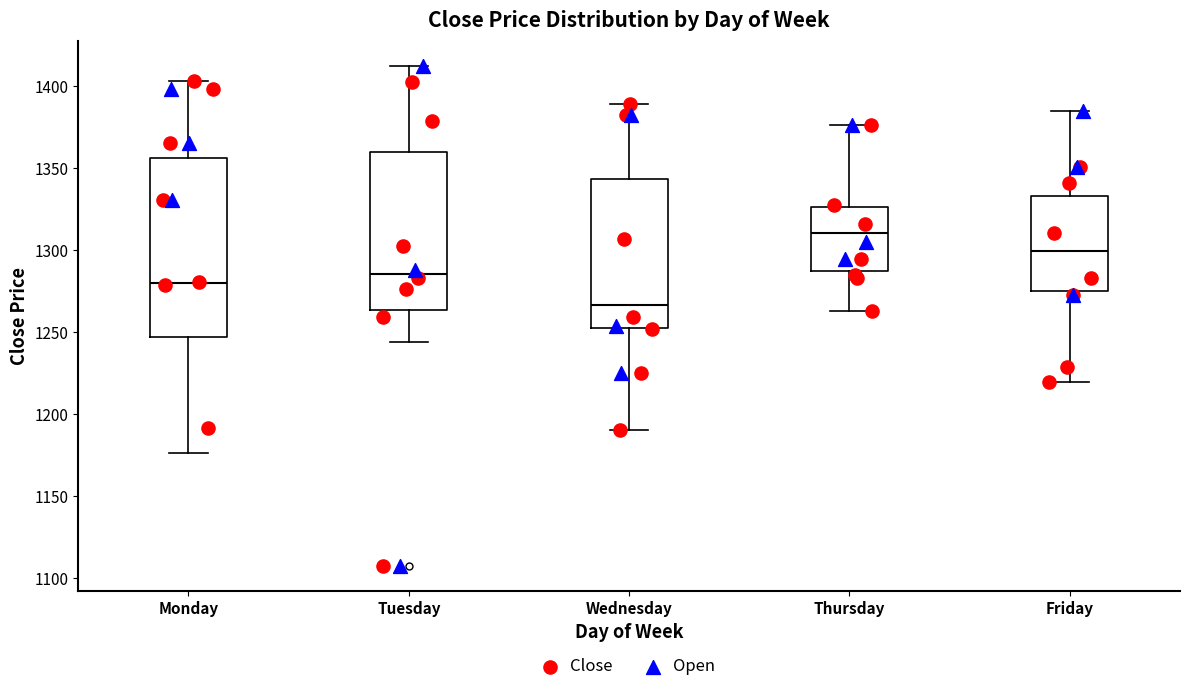

Comparing the boxes themselves (not the whiskers), which one is the tallest?

Monday